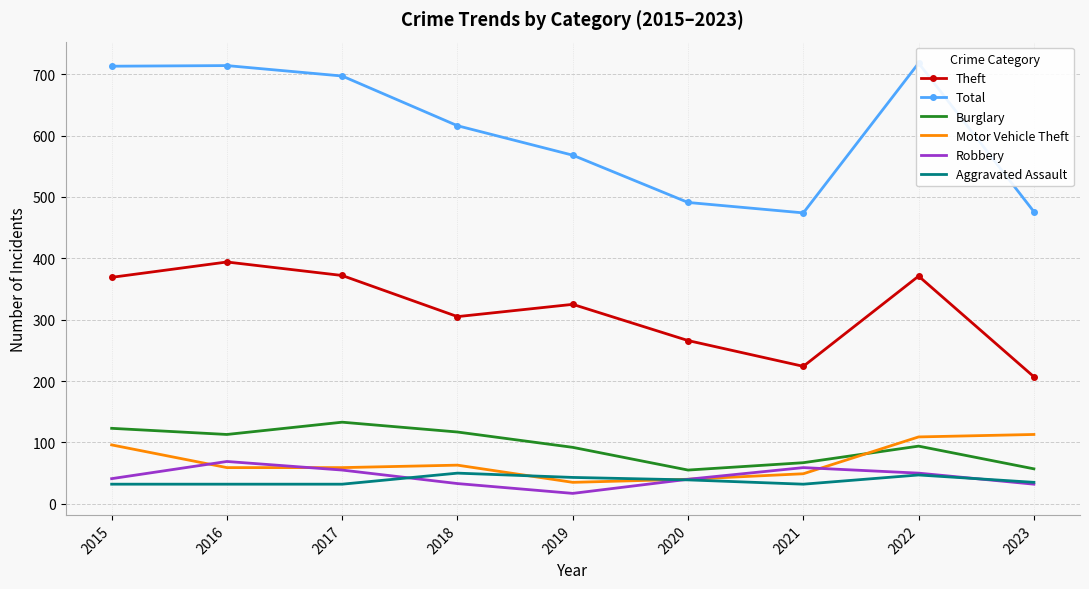

Is this an area chart (filled region under the line)?

No